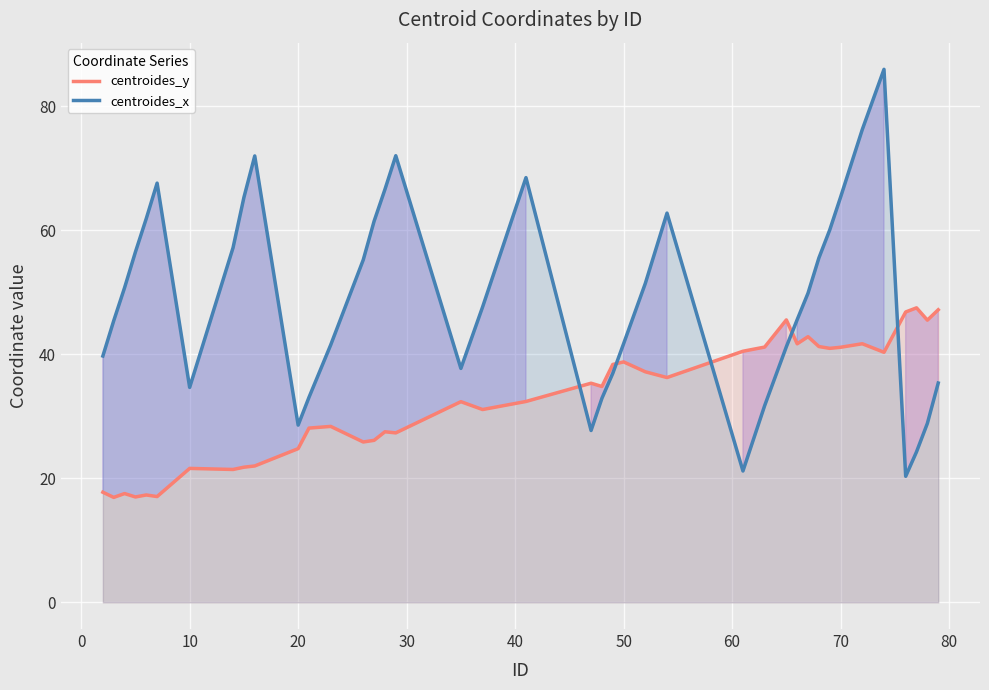

Reading left to right, what are all the values shown in this chart?

centroides_y: 17.8	16.9	17.5	17.0	17.3	17.1	21.6	21.4	21.8	22.0	24.8	28.1	28.4	25.9	26.1	27.5	27.3	32.4	31.1	32.4	35.3	34.8	38.4	38.8	37.2	36.3	40.5	41.2	45.6	41.7	42.8	41.3	41.0	41.1	41.7	40.3	46.8	47.5	45.5	47.2
centroides_x: 39.7	45.4	50.7	56.5	61.9	67.6	34.7	57.2	65.3	72.0	28.6	33.1	41.5	55.2	61.5	66.6	72.0	37.7	47.6	68.5	27.7	32.9	36.9	41.7	51.4	62.8	21.2	31.7	41.2	45.6	49.9	55.5	60.1	65.4	76.3	86.0	20.3	24.3	28.9	35.4